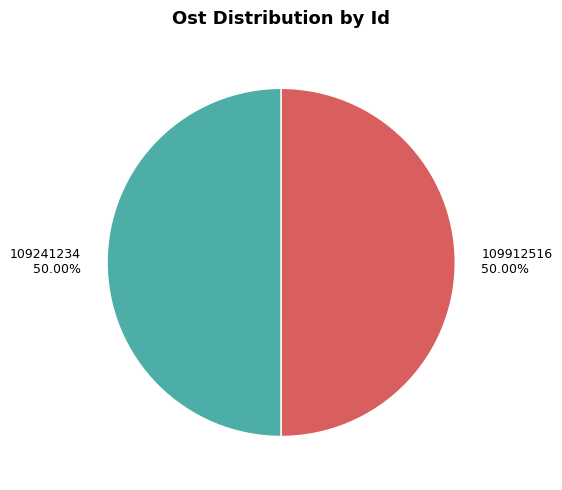

Is it true that 109912516 is 37% of the pie?

False